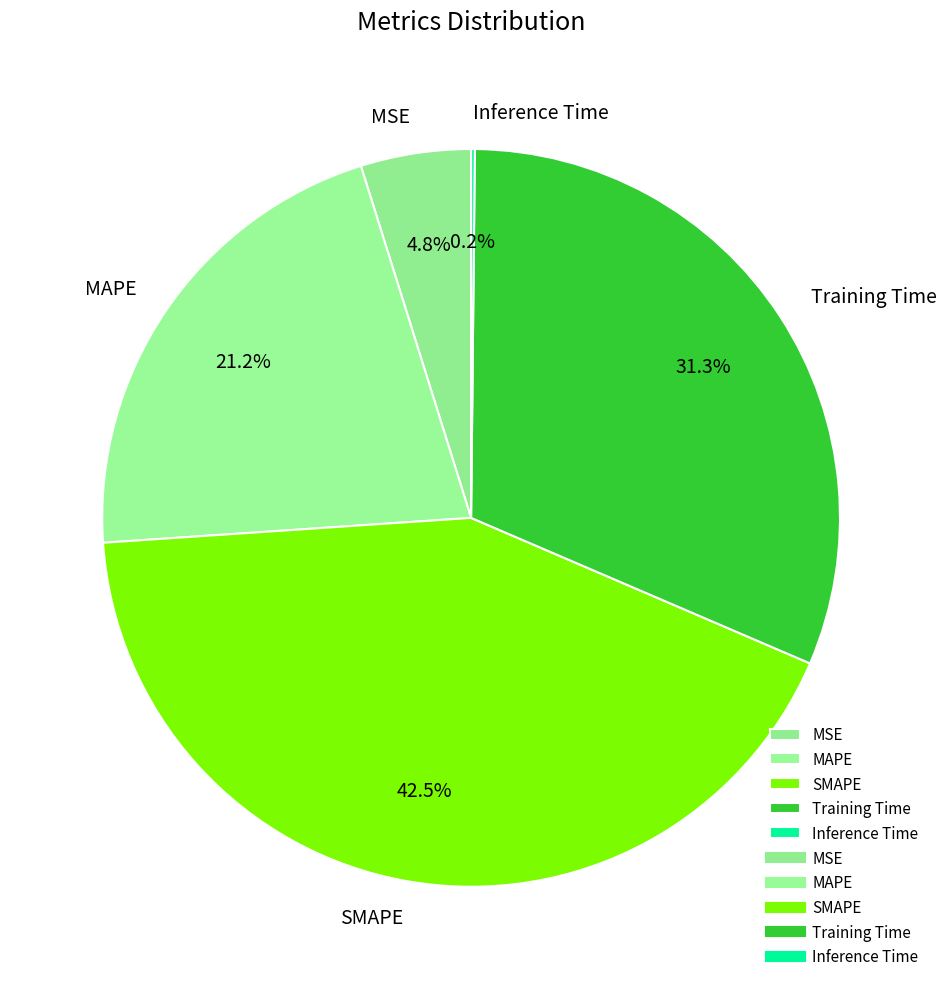

What percentage is the MSE slice, to the nearest percent?

5%